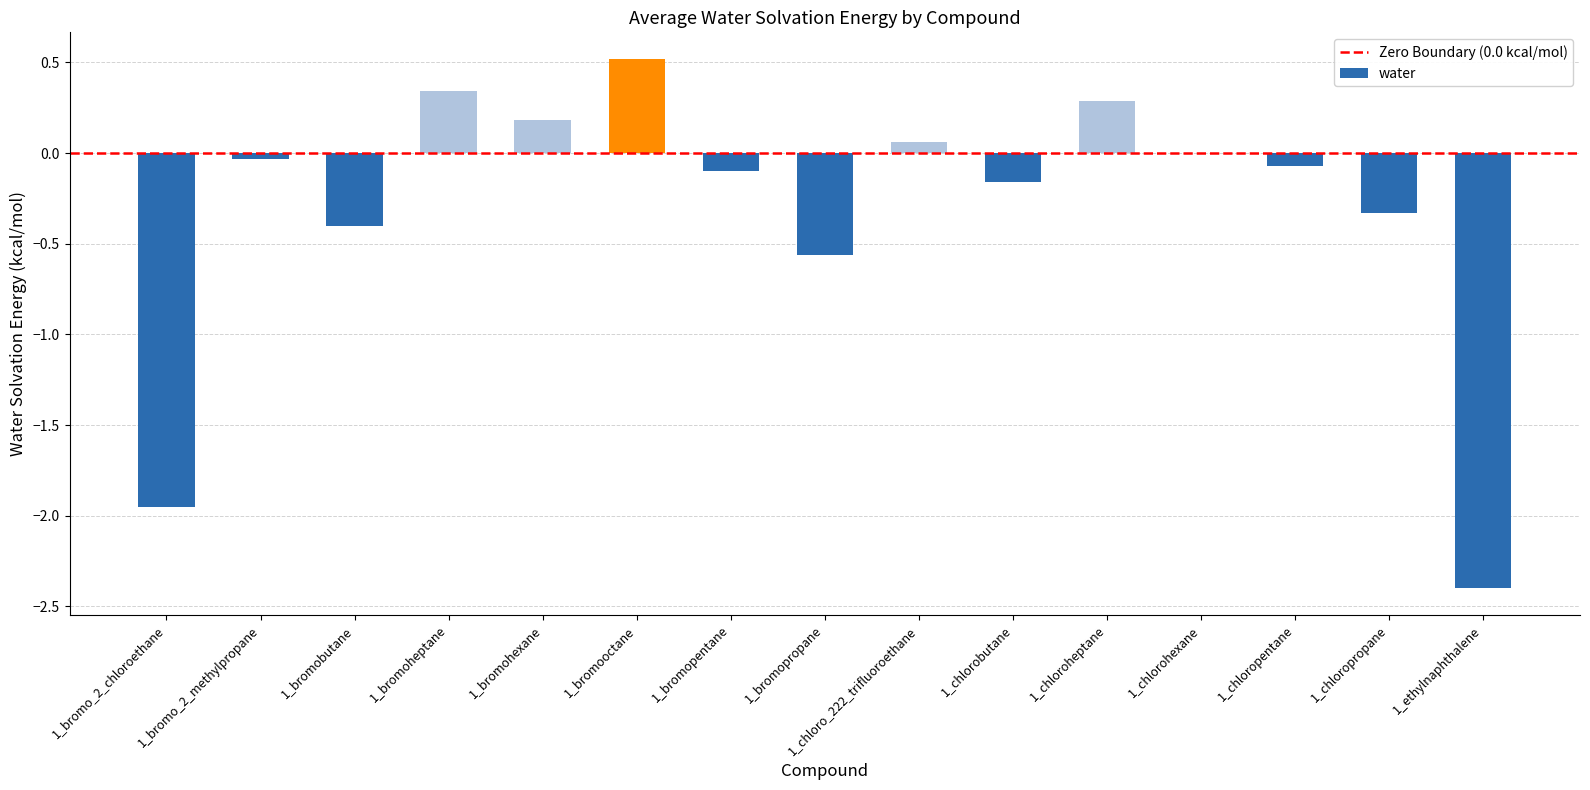

What is the greatest value displayed?

0.5